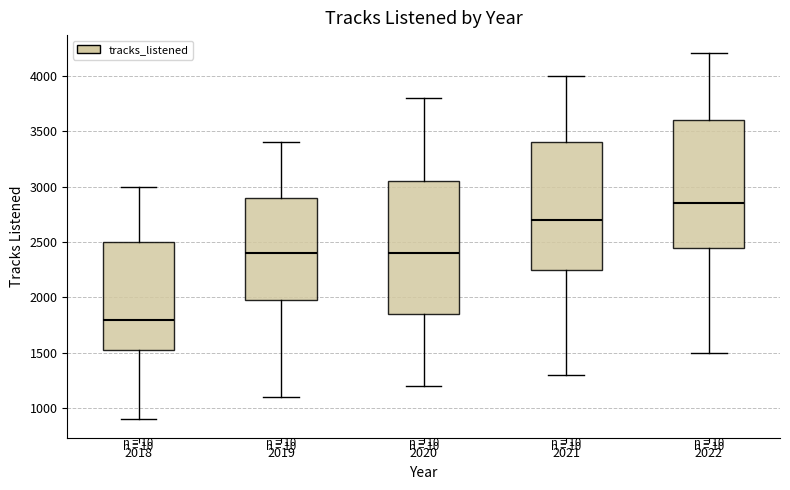

Which box has the lowest median line?

2018